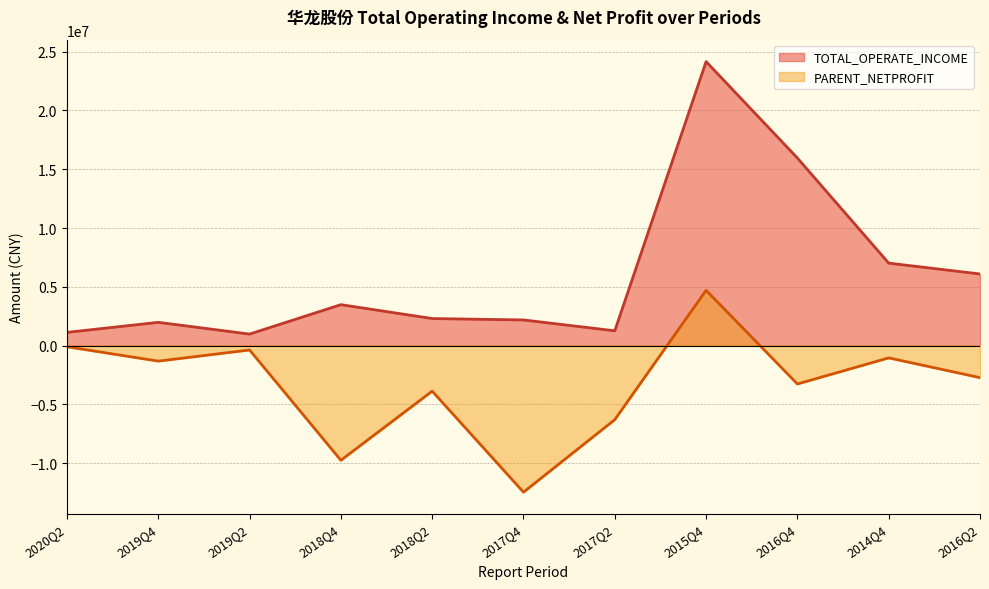

What is the minimum value shown in the chart?

-12466649.6